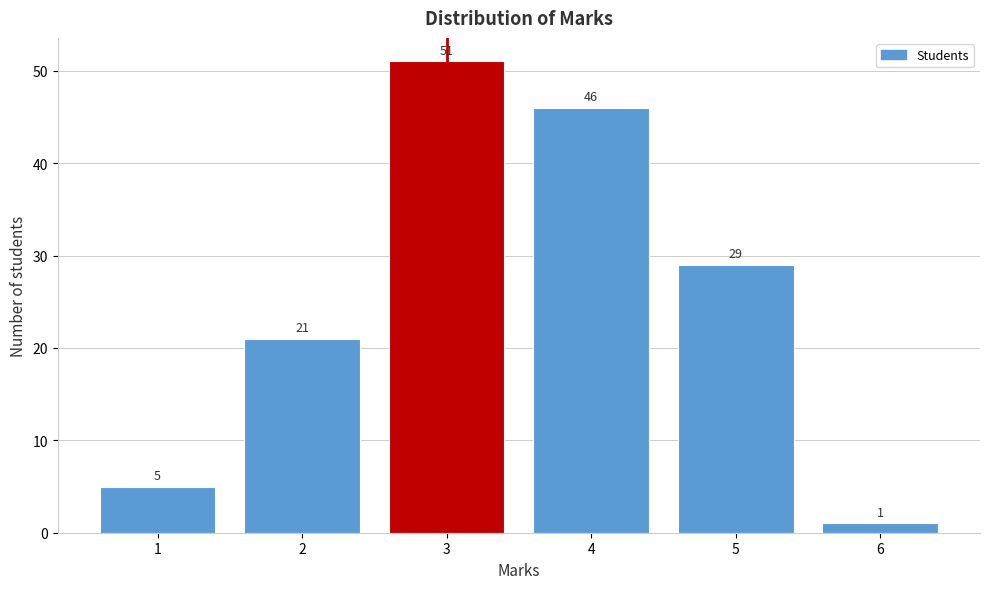

How tall is the bar that spans 5.5 to 6.5 on the x-axis?

1